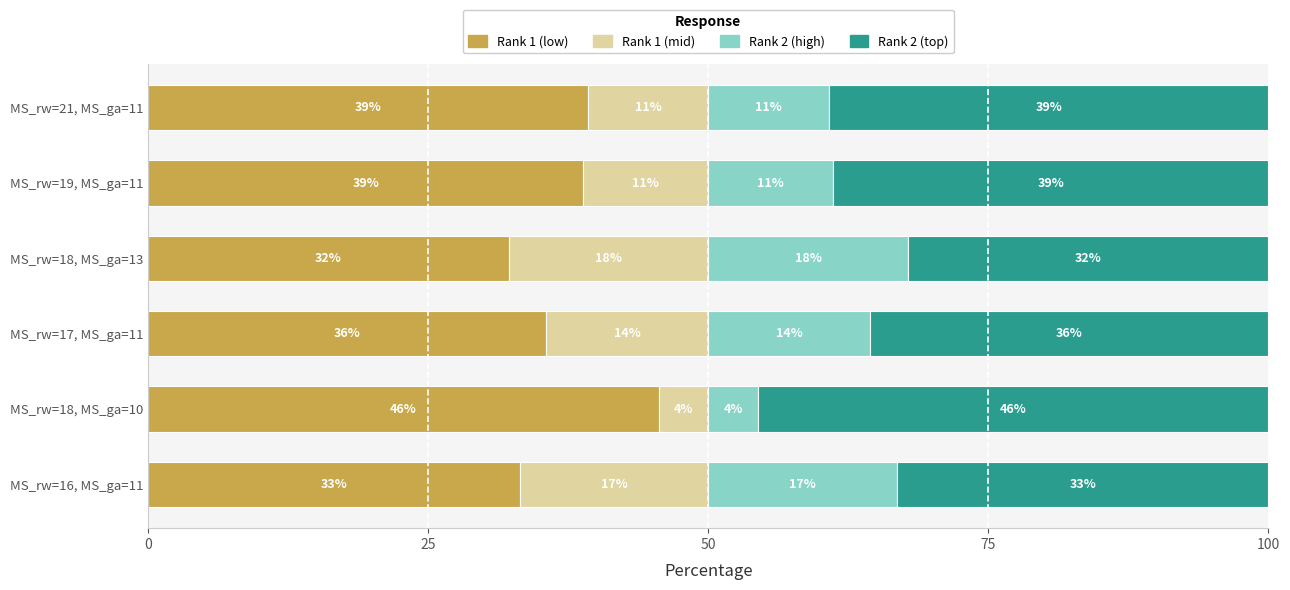

How many groups of bars are there?

6